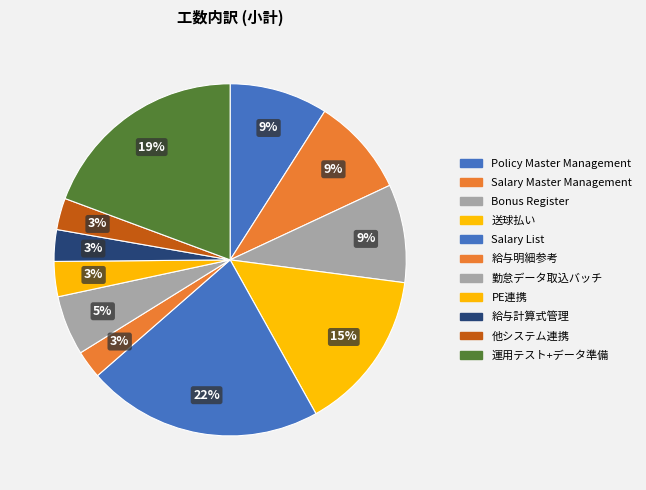

Count the number of slices in the pie.

11